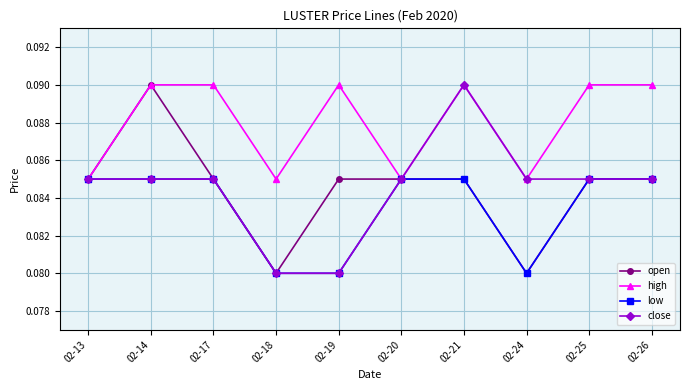

Is this an area chart (filled region under the line)?

No